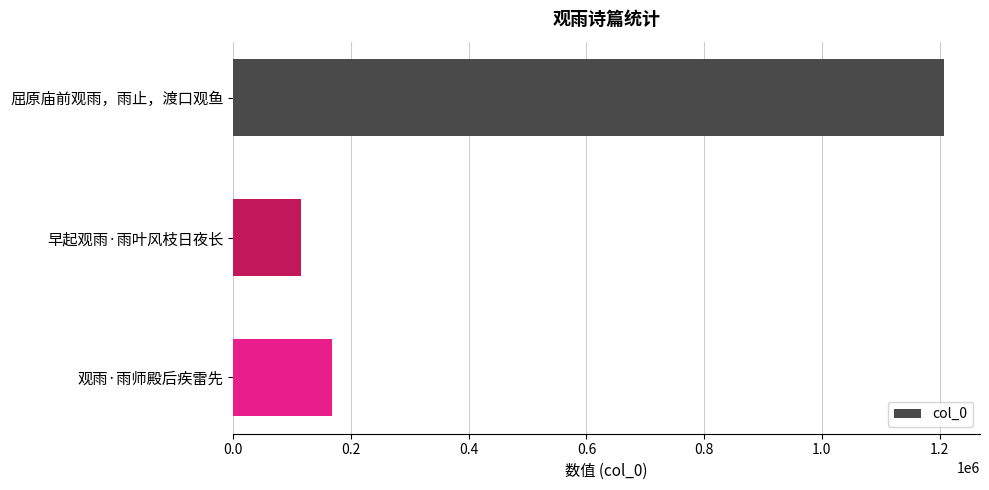

Rank the categories by value from lowest to highest.

早起观雨·雨叶风枝日夜长, 观雨·雨师殿后疾雷先, 屈原庙前观雨，雨止，渡口观鱼